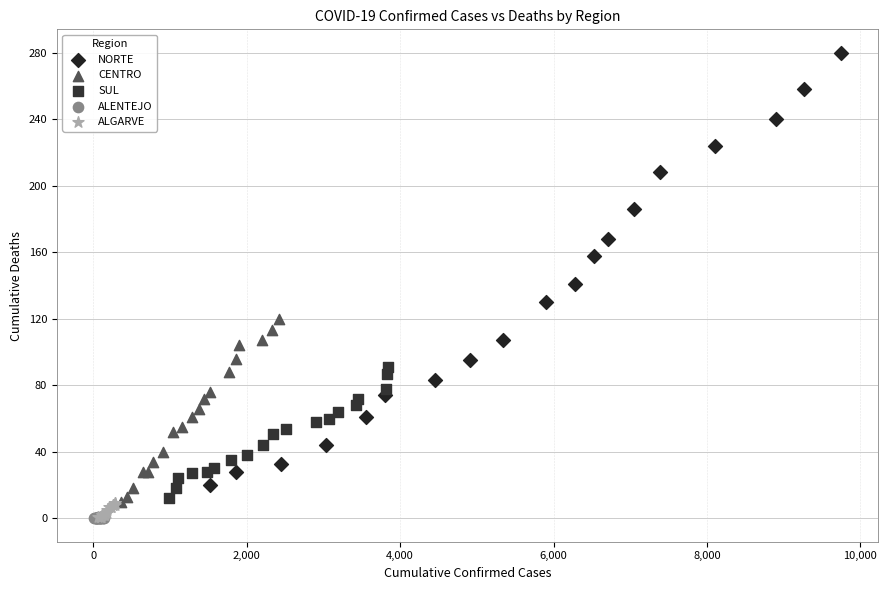

What are all the series names shown in the legend?

NORTE, CENTRO, SUL, ALENTEJO, ALGARVE